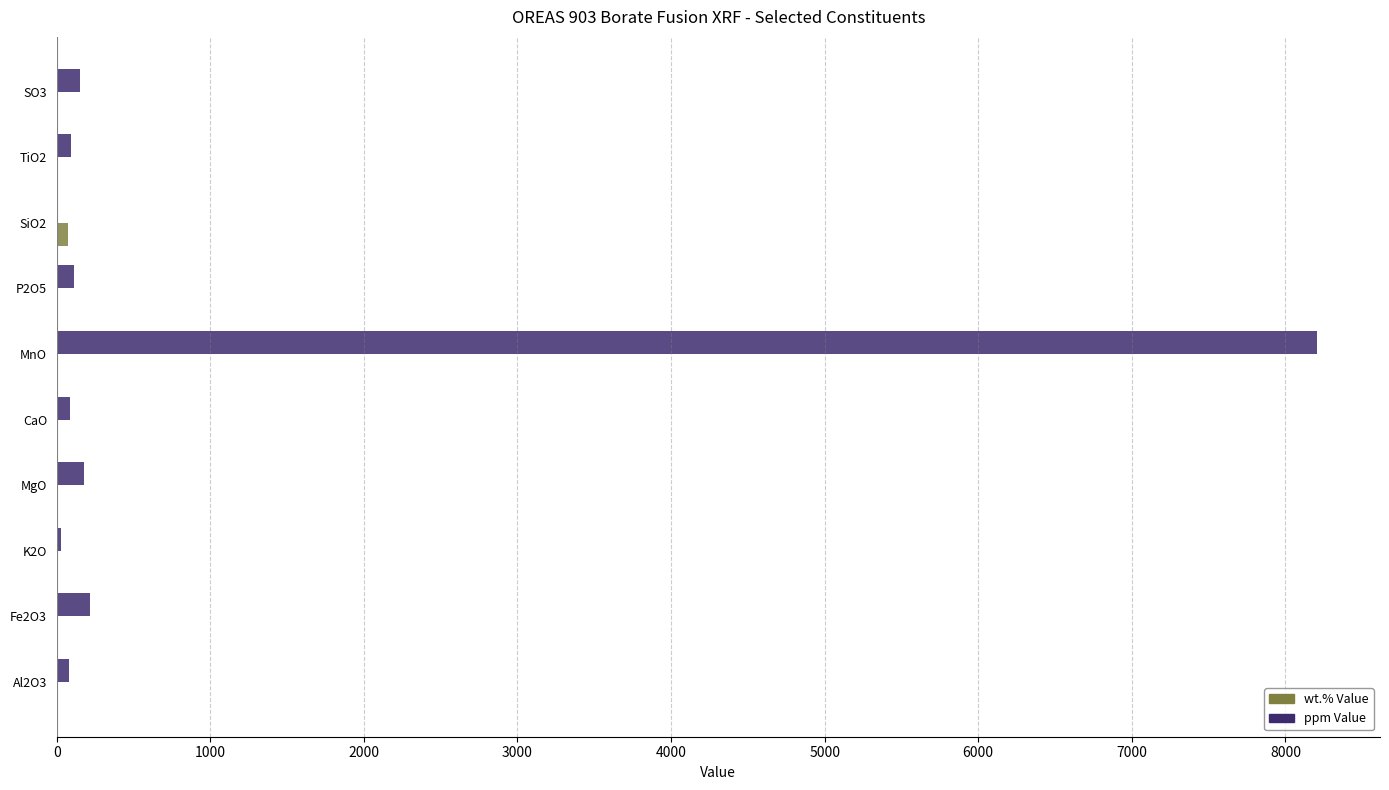

What is the sum of all ppm Value values?

9170.6